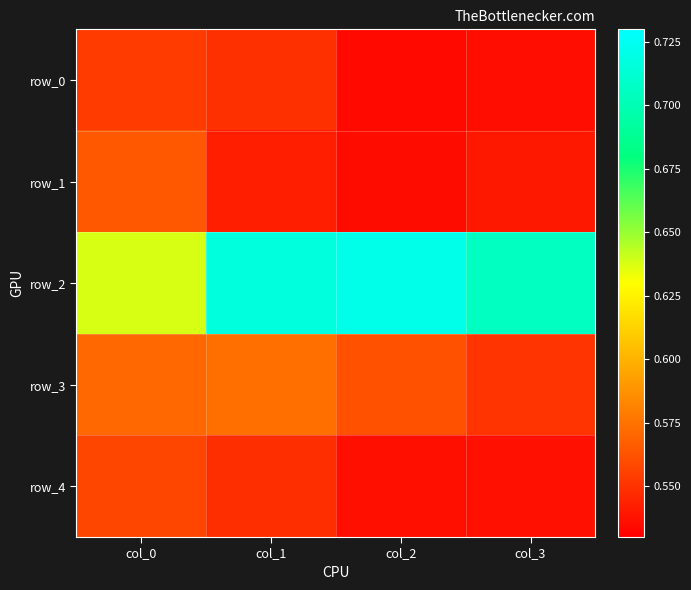

At how many categories does at least one series exceed 0?

4